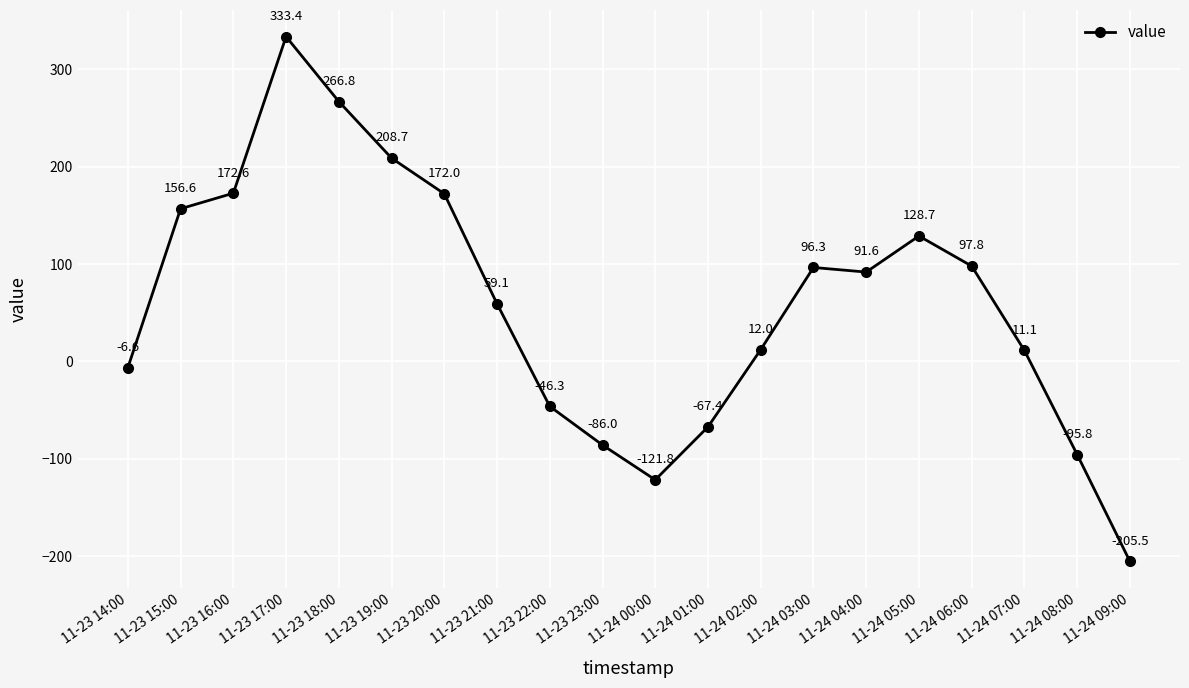

True or false: there are more than 0 points higher than both neighbors.

True